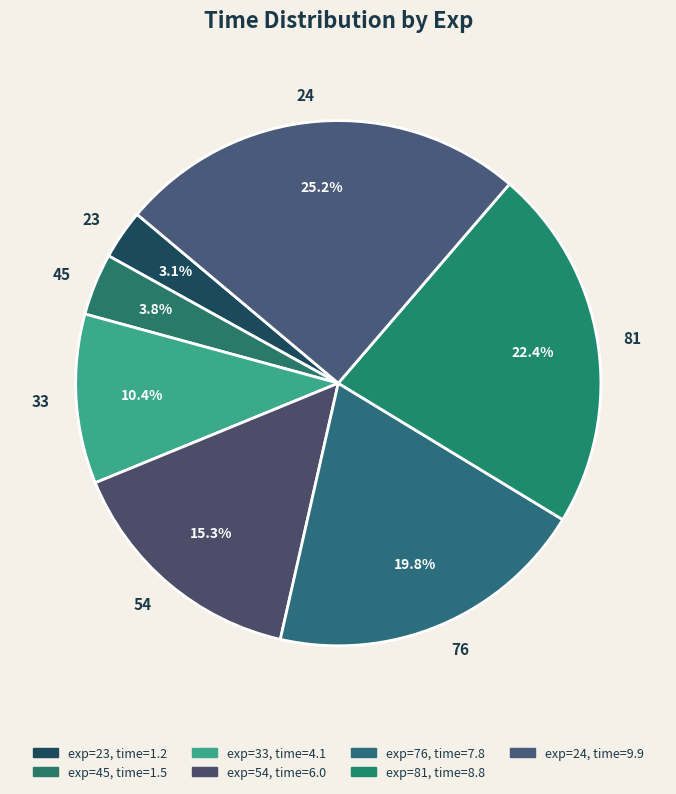

What is the largest slice in the pie chart?

24